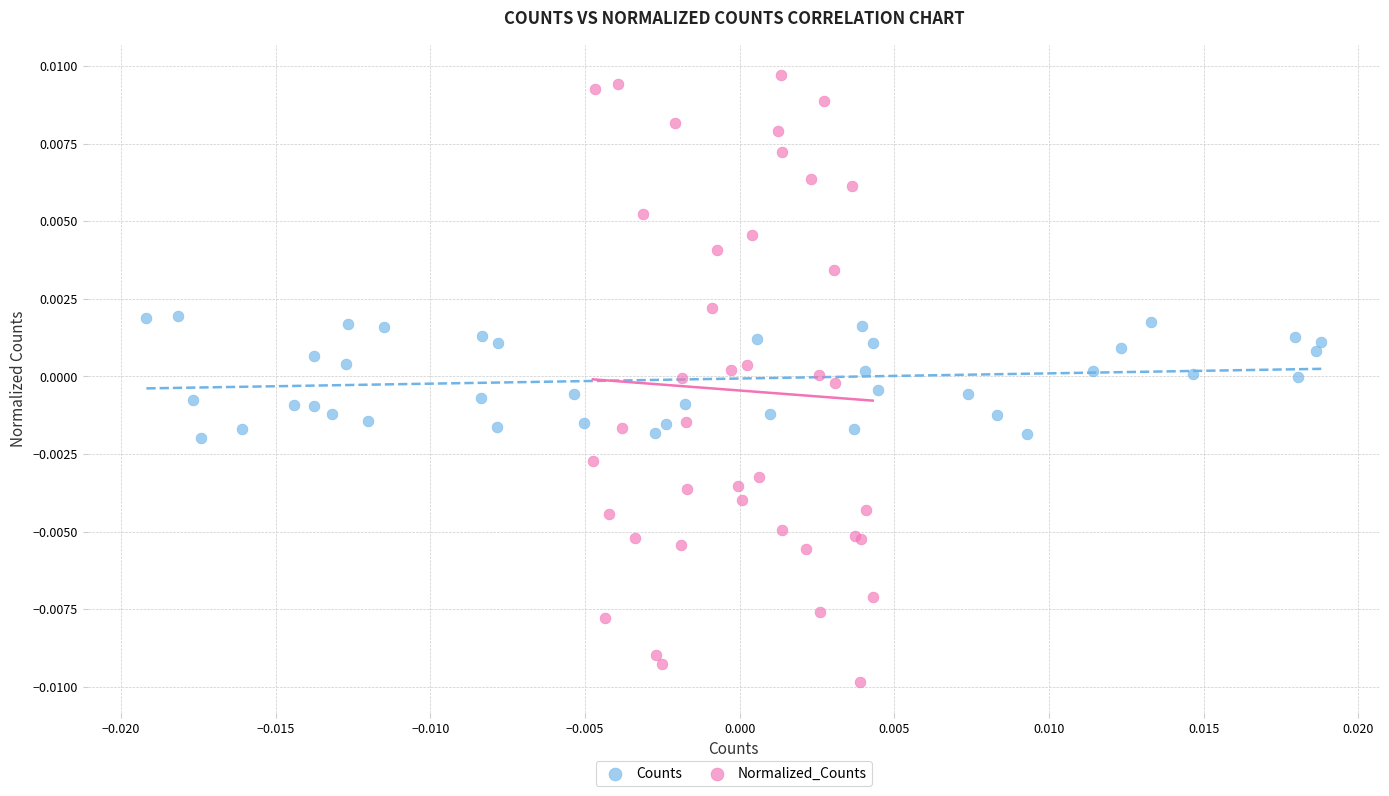

Which series has the widest spread of Y values?

Normalized_Counts